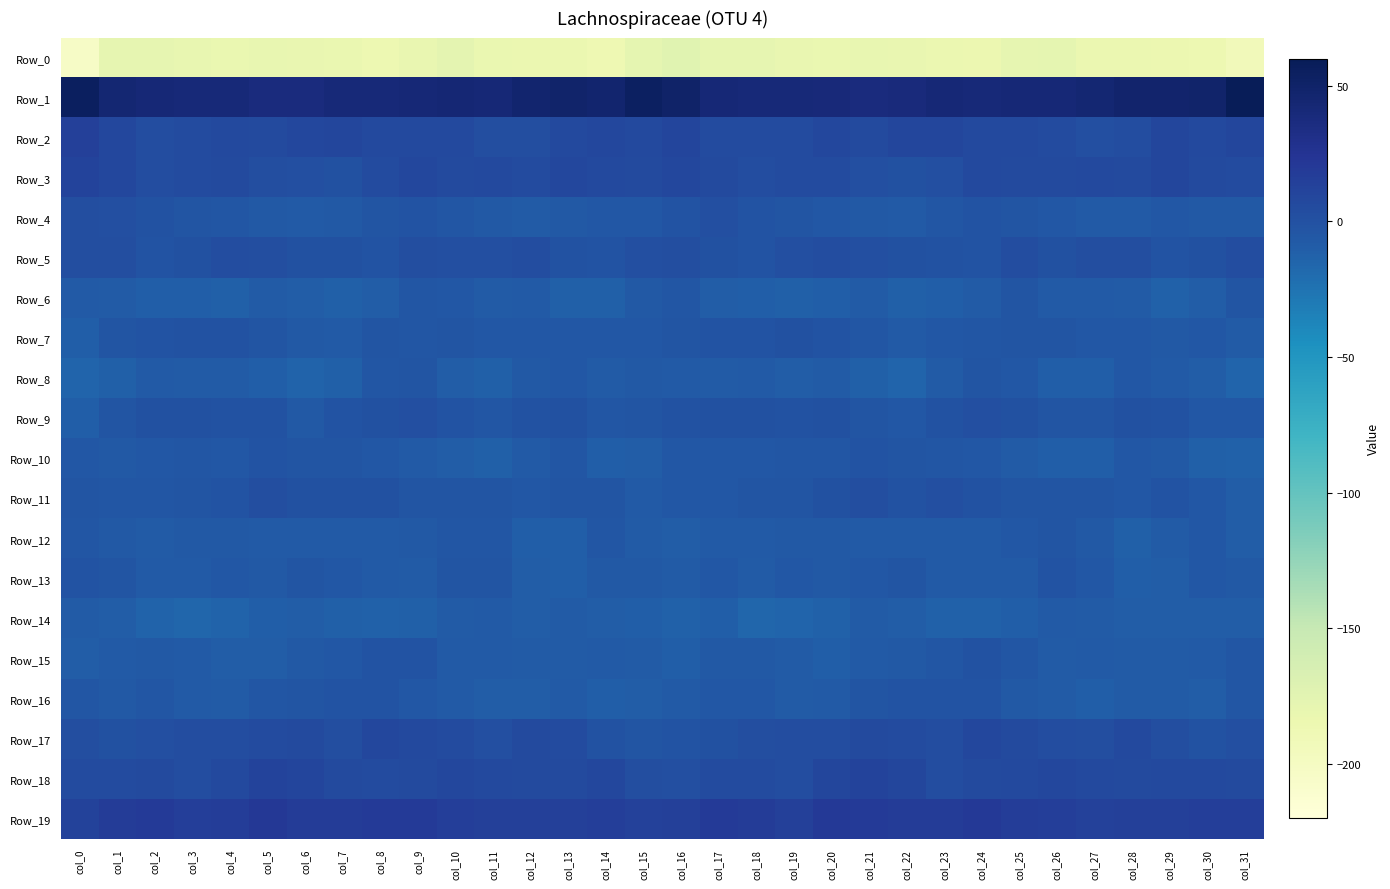

Reading left to right, extract all data points from this chart.

Row_0: col_0=-203.3	col_1=-179.1	col_2=-179.2	col_3=-179.7	col_4=-182.3	col_5=-180.3	col_6=-180.8	col_7=-181.9	col_8=-185.4	col_9=-181.6	col_10=-176.9	col_11=-181.8	col_12=-183.7	col_13=-183.2	col_14=-186.7	col_15=-178.2	col_16=-173.1	col_17=-179.2	col_18=-179.1	col_19=-181.0	col_20=-181.8	col_21=-180.0	col_22=-181.2	col_23=-183.4	col_24=-184.8	col_25=-179.3	col_26=-178.1	col_27=-182.9	col_28=-183.2	col_29=-184.7	col_30=-186.0	col_31=-193.4
Row_1: col_0=55.0	col_1=44.7	col_2=41.6	col_3=41.1	col_4=40.5	col_5=37.9	col_6=37.9	col_7=40.8	col_8=40.9	col_9=41.5	col_10=42.6	col_11=42.3	col_12=46.0	col_13=48.2	col_14=46.7	col_15=53.6	col_16=49.8	col_17=42.1	col_18=41.3	col_19=40.9	col_20=39.8	col_21=37.5	col_22=38.6	col_23=41.5	col_24=40.7	col_25=42.4	col_26=41.7	col_27=43.8	col_28=47.4	col_29=47.5	col_30=48.9	col_31=59.2
Row_2: col_0=15.0	col_1=8.2	col_2=4.2	col_3=4.5	col_4=6.8	col_5=5.8	col_6=7.7	col_7=9.7	col_8=7.5	col_9=7.2	col_10=6.4	col_11=2.3	col_12=2.1	col_13=7.4	col_14=7.9	col_15=7.5	col_16=9.8	col_17=5.3	col_18=4.2	col_19=4.8	col_20=7.5	col_21=5.6	col_22=8.6	col_23=9.2	col_24=7.2	col_25=7.2	col_26=4.8	col_27=1.7	col_28=3.5	col_29=9.0	col_30=6.4	col_31=9.0
Row_3: col_0=11.4	col_1=8.3	col_2=3.3	col_3=4.3	col_4=5.4	col_5=2.3	col_6=1.2	col_7=0.1	col_8=4.5	col_9=7.5	col_10=5.3	col_11=7.4	col_12=4.9	col_13=8.1	col_14=7.4	col_15=6.0	col_16=8.2	col_17=5.6	col_18=3.4	col_19=4.8	col_20=4.6	col_21=1.6	col_22=0.2	col_23=1.3	col_24=7.1	col_25=5.9	col_26=6.3	col_27=6.5	col_28=5.6	col_29=8.7	col_30=6.0	col_31=4.7
Row_4: col_0=2.1	col_1=1.9	col_2=-0.3	col_3=-2.5	col_4=-4.4	col_5=-5.8	col_6=-7.1	col_7=-5.7	col_8=-2.4	col_9=-2.1	col_10=-4.3	col_11=-6.0	col_12=-8.0	col_13=-6.4	col_14=-5.6	col_15=-5.5	col_16=-1.3	col_17=1.1	col_18=-1.4	col_19=-3.2	col_20=-4.8	col_21=-6.6	col_22=-7.5	col_23=-3.9	col_24=-2.2	col_25=-2.5	col_26=-5.1	col_27=-6.9	col_28=-7.7	col_29=-5.5	col_30=-6.0	col_31=-6.5
Row_5: col_0=2.7	col_1=2.1	col_2=-1.7	col_3=0.2	col_4=3.5	col_5=2.9	col_6=0.5	col_7=0.3	col_8=-2.2	col_9=2.4	col_10=2.0	col_11=1.0	col_12=3.2	col_13=-0.9	col_14=-1.7	col_15=1.0	col_16=3.0	col_17=0.4	col_18=-1.8	col_19=1.6	col_20=4.2	col_21=1.4	col_22=0.6	col_23=-1.1	col_24=-1.3	col_25=3.4	col_26=0.8	col_27=2.3	col_28=2.2	col_29=-2.1	col_30=0.1	col_31=3.8
Row_6: col_0=-7.4	col_1=-8.3	col_2=-10.5	col_3=-10.5	col_4=-11.4	col_5=-8.1	col_6=-9.7	col_7=-11.6	col_8=-9.0	col_9=-3.8	col_10=-4.9	col_11=-8.2	col_12=-7.0	col_13=-11.4	col_14=-11.2	col_15=-5.9	col_16=-4.0	col_17=-9.1	col_18=-10.4	col_19=-11.2	col_20=-10.2	col_21=-8.1	col_22=-11.1	col_23=-10.8	col_24=-7.9	col_25=-2.8	col_26=-6.9	col_27=-7.8	col_28=-8.1	col_29=-12.5	col_30=-9.1	col_31=-2.4
Row_7: col_0=-11.0	col_1=-3.2	col_2=-2.3	col_3=-0.4	col_4=-1.0	col_5=-3.2	col_6=-6.1	col_7=-6.8	col_8=-3.3	col_9=-3.5	col_10=-2.8	col_11=-4.7	col_12=-5.2	col_13=-5.4	col_14=-4.6	col_15=-4.8	col_16=-2.6	col_17=-1.4	col_18=-1.9	col_19=-0.0	col_20=-1.9	col_21=-4.1	col_22=-7.4	col_23=-5.3	col_24=-3.7	col_25=-3.4	col_26=-3.0	col_27=-5.6	col_28=-5.0	col_29=-5.7	col_30=-4.8	col_31=-8.0
Row_8: col_0=-14.7	col_1=-11.6	col_2=-6.8	col_3=-8.8	col_4=-8.7	col_5=-10.4	col_6=-14.2	col_7=-11.2	col_8=-4.4	col_9=-3.4	col_10=-9.5	col_11=-11.8	col_12=-6.5	col_13=-5.6	col_14=-8.5	col_15=-6.5	col_16=-7.1	col_17=-8.4	col_18=-7.4	col_19=-9.1	col_20=-8.5	col_21=-11.8	col_22=-14.7	col_23=-8.4	col_24=-3.0	col_25=-5.5	col_26=-11.0	col_27=-10.1	col_28=-5.0	col_29=-7.1	col_30=-9.0	col_31=-14.7
Row_9: col_0=-10.3	col_1=-2.6	col_2=0.3	col_3=-0.1	col_4=-0.8	col_5=-0.9	col_6=-5.7	col_7=-1.7	col_8=0.6	col_9=1.4	col_10=-1.9	col_11=-4.4	col_12=-0.7	col_13=0.8	col_14=-4.4	col_15=-2.8	col_16=-0.4	col_17=0.0	col_18=0.2	col_19=-1.1	col_20=0.3	col_21=-3.2	col_22=-5.2	col_23=-0.2	col_24=1.3	col_25=0.4	col_26=-3.4	col_27=-3.2	col_28=0.5	col_29=-0.7	col_30=-5.1	col_31=-4.8
Row_10: col_0=-5.5	col_1=-6.0	col_2=-5.3	col_3=-3.8	col_4=-4.6	col_5=-2.0	col_6=-2.8	col_7=-3.4	col_8=-4.6	col_9=-7.1	col_10=-9.6	col_11=-11.1	col_12=-7.1	col_13=-4.1	col_14=-10.1	col_15=-9.9	col_16=-4.6	col_17=-5.5	col_18=-4.6	col_19=-4.2	col_20=-3.9	col_21=-2.0	col_22=-3.2	col_23=-3.8	col_24=-5.0	col_25=-8.4	col_26=-10.5	col_27=-10.4	col_28=-4.7	col_29=-6.0	col_30=-11.9	col_31=-12.7
Row_11: col_0=-2.6	col_1=-4.5	col_2=-3.6	col_3=-2.6	col_4=-1.5	col_5=2.1	col_6=0.4	col_7=0.2	col_8=0.8	col_9=-2.4	col_10=-2.4	col_11=-2.4	col_12=-4.7	col_13=-3.2	col_14=-2.8	col_15=-6.9	col_16=-5.4	col_17=-4.9	col_18=-2.6	col_19=-3.0	col_20=0.2	col_21=2.2	col_22=-0.7	col_23=1.2	col_24=-0.5	col_25=-2.6	col_26=-2.4	col_27=-3.2	col_28=-4.7	col_29=-2.2	col_30=-5.2	col_31=-9.0
Row_12: col_0=-3.9	col_1=-6.3	col_2=-8.1	col_3=-6.7	col_4=-6.3	col_5=-7.5	col_6=-7.2	col_7=-7.0	col_8=-7.6	col_9=-6.2	col_10=-3.7	col_11=-4.2	col_12=-10.1	col_13=-10.9	col_14=-3.9	col_15=-8.6	col_16=-9.2	col_17=-7.6	col_18=-7.5	col_19=-6.5	col_20=-6.5	col_21=-7.5	col_22=-7.2	col_23=-7.3	col_24=-7.5	col_25=-4.7	col_26=-3.4	col_27=-6.1	col_28=-11.6	col_29=-8.3	col_30=-4.9	col_31=-9.9
Row_13: col_0=-2.1	col_1=-3.0	col_2=-7.4	col_3=-6.9	col_4=-5.4	col_5=-6.7	col_6=-3.3	col_7=-5.5	col_8=-7.6	col_9=-8.1	col_10=-3.2	col_11=-3.0	col_12=-9.7	col_13=-10.1	col_14=-5.7	col_15=-6.1	col_16=-8.3	col_17=-4.7	col_18=-8.1	col_19=-5.5	col_20=-6.5	col_21=-5.5	col_22=-3.1	col_23=-7.1	col_24=-7.4	col_25=-7.0	col_26=-1.8	col_27=-5.4	col_28=-10.4	col_29=-9.3	col_30=-4.5	col_31=-6.0
Row_14: col_0=-8.8	col_1=-9.6	col_2=-14.0	col_3=-16.2	col_4=-13.6	col_5=-10.1	col_6=-9.0	col_7=-11.9	col_8=-12.6	col_9=-12.0	col_10=-8.4	col_11=-7.6	col_12=-9.8	col_13=-8.5	col_14=-9.4	col_15=-10.3	col_16=-13.1	col_17=-10.8	col_18=-15.9	col_19=-15.0	col_20=-12.8	col_21=-8.8	col_22=-9.9	col_23=-12.8	col_24=-12.2	col_25=-10.8	col_26=-7.6	col_27=-8.4	col_28=-9.3	col_29=-9.1	col_30=-9.0	col_31=-9.4
Row_15: col_0=-8.9	col_1=-7.0	col_2=-5.8	col_3=-7.1	col_4=-9.8	col_5=-8.9	col_6=-6.3	col_7=-4.6	col_8=-1.8	col_9=-2.3	col_10=-7.7	col_11=-7.0	col_12=-8.5	col_13=-8.0	col_14=-7.6	col_15=-8.4	col_16=-10.0	col_17=-6.1	col_18=-5.9	col_19=-8.1	col_20=-10.2	col_21=-7.5	col_22=-5.8	col_23=-4.2	col_24=-0.7	col_25=-4.2	col_26=-8.2	col_27=-6.9	col_28=-8.7	col_29=-8.0	col_30=-6.8	col_31=-4.2
Row_16: col_0=-4.0	col_1=-5.7	col_2=-4.0	col_3=-7.7	col_4=-7.9	col_5=-4.5	col_6=-2.4	col_7=-1.9	col_8=-1.3	col_9=-5.1	col_10=-7.2	col_11=-9.7	col_12=-9.1	col_13=-7.1	col_14=-10.1	col_15=-9.1	col_16=-7.7	col_17=-4.8	col_18=-4.6	col_19=-8.8	col_20=-6.7	col_21=-3.2	col_22=-2.3	col_23=-1.7	col_24=-2.2	col_25=-6.4	col_26=-7.8	col_27=-10.0	col_28=-7.9	col_29=-8.2	col_30=-9.6	col_31=-4.2
Row_17: col_0=2.4	col_1=-0.1	col_2=1.3	col_3=3.3	col_4=3.8	col_5=4.8	col_6=5.7	col_7=2.7	col_8=7.5	col_9=6.5	col_10=4.7	col_11=1.0	col_12=5.9	col_13=4.9	col_14=-0.5	col_15=-3.1	col_16=-2.2	col_17=0.2	col_18=2.5	col_19=3.3	col_20=3.8	col_21=5.8	col_22=4.4	col_23=3.6	col_24=8.1	col_25=5.9	col_26=3.1	col_27=2.4	col_28=6.6	col_29=2.8	col_30=-1.1	col_31=1.8
Row_18: col_0=4.3	col_1=4.8	col_2=5.5	col_3=4.0	col_4=7.0	col_5=11.3	col_6=10.3	col_7=5.3	col_8=4.9	col_9=6.1	col_10=8.1	col_11=7.0	col_12=6.0	col_13=5.6	col_14=7.6	col_15=2.1	col_16=1.1	col_17=5.1	col_18=5.3	col_19=3.8	col_20=9.4	col_21=11.4	col_22=8.8	col_23=3.9	col_24=5.5	col_25=6.8	col_26=8.4	col_27=6.6	col_28=5.5	col_29=6.6	col_30=7.2	col_31=5.3
Row_19: col_0=12.2	col_1=18.2	col_2=19.5	col_3=15.2	col_4=17.2	col_5=21.2	col_6=17.4	col_7=17.7	col_8=19.2	col_9=18.5	col_10=15.3	col_11=14.4	col_12=14.3	col_13=14.9	col_14=15.5	col_15=13.3	col_16=14.3	col_17=19.4	col_18=18.4	col_19=14.6	col_20=19.9	col_21=19.5	col_22=17.5	col_23=17.7	col_24=19.6	col_25=17.1	col_26=15.4	col_27=13.4	col_28=15.0	col_29=14.9	col_30=15.6	col_31=15.2